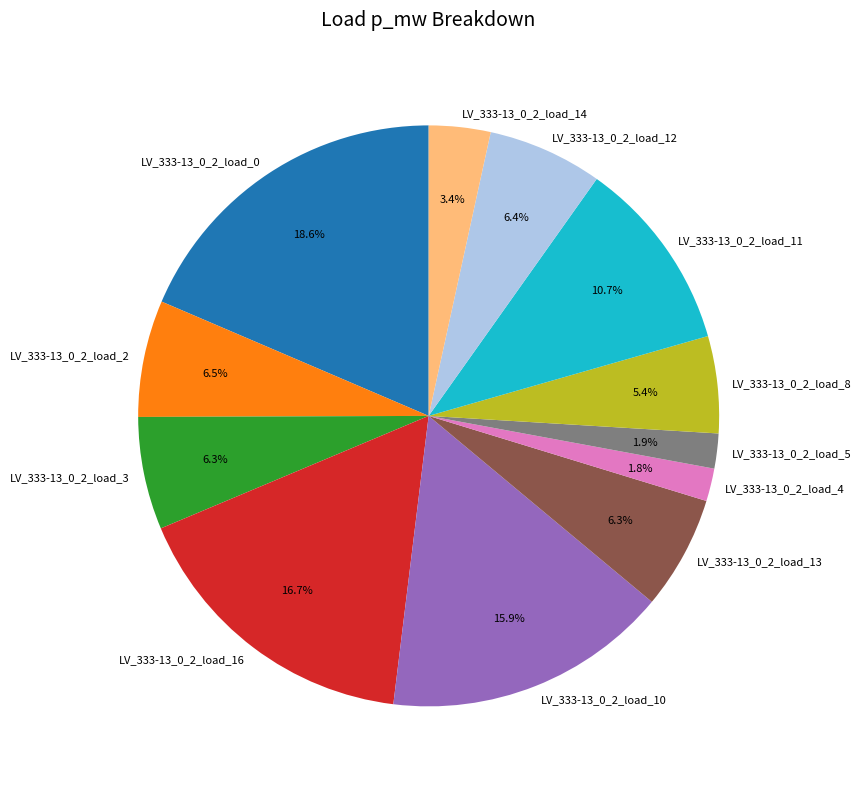

To the nearest percent, what is the combined percentage of LV_333-13_0_2_load_8 and LV_333-13_0_2_load_12?

12%